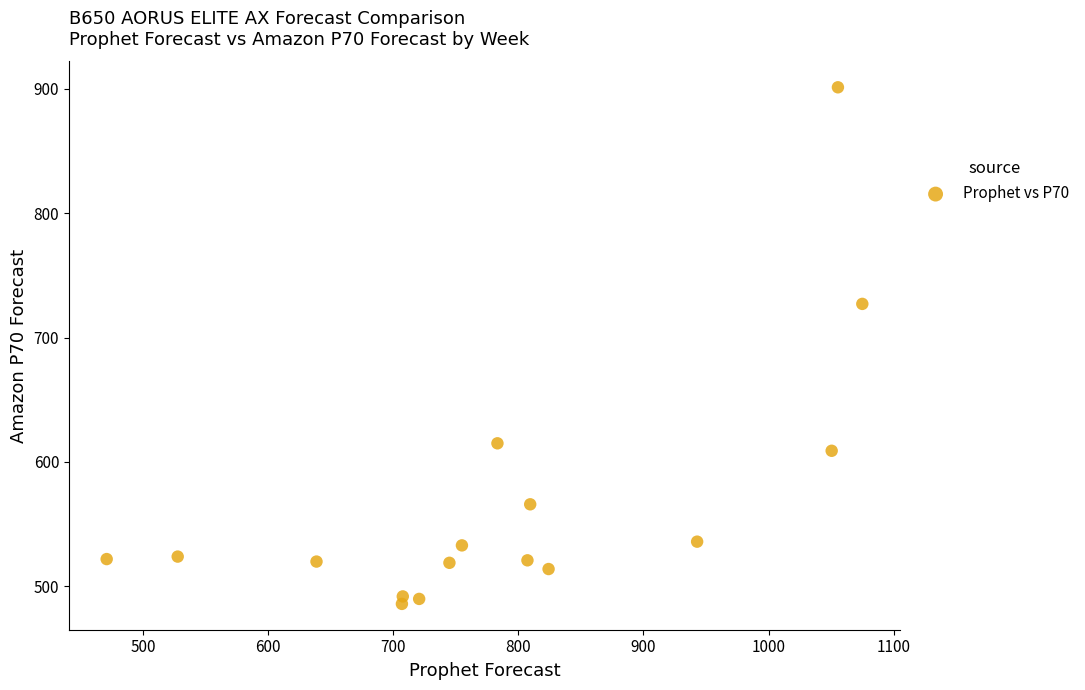

What is the range of Y values (max minus min)?

415